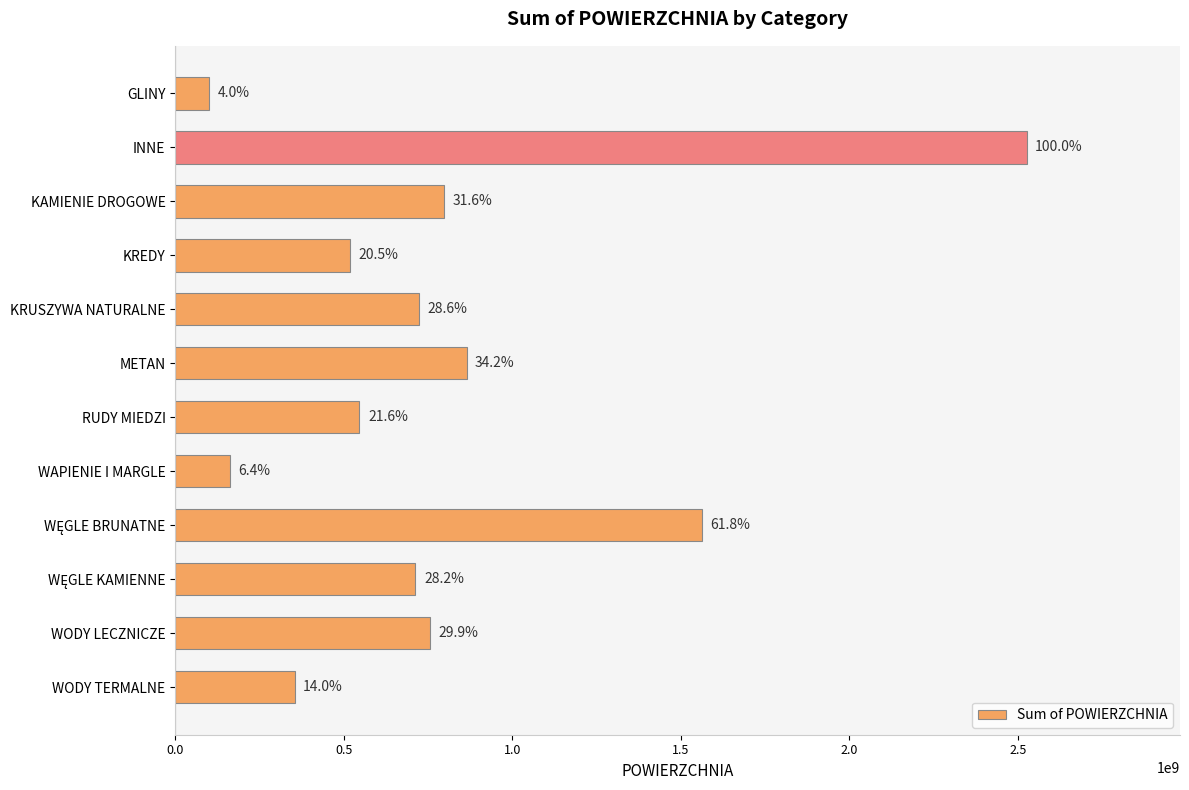

How many bars are there in total?

12